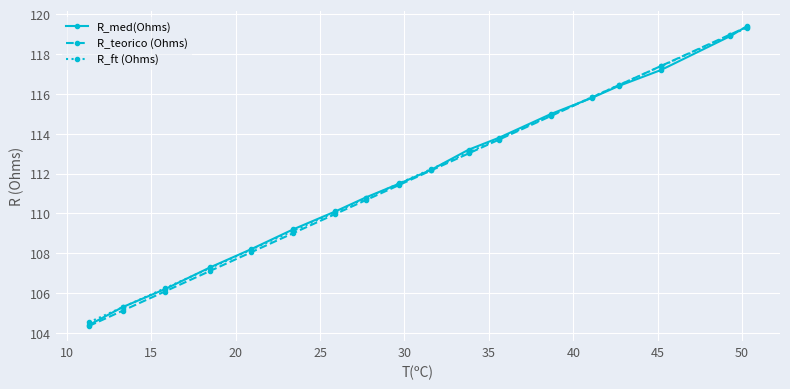

What is the maximum value shown in the chart?

119.4